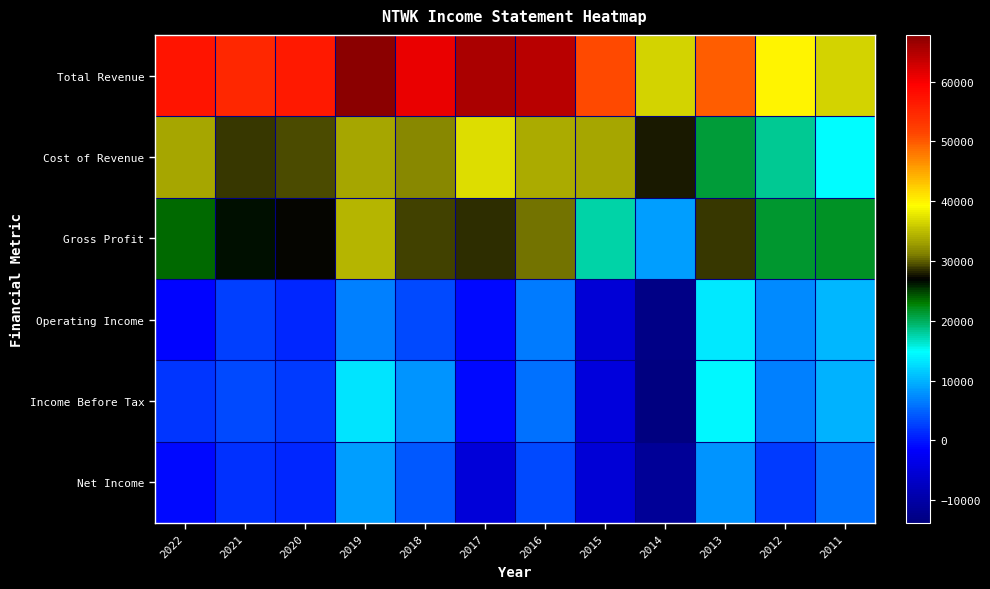

Reading left to right, what are all the values shown in this chart?

Total Revenue: 2022=57200	2021=54900	2020=56400	2019=67800	2018=60900	2017=65400	2016=64600	2015=51000	2014=36400	2013=49800	2012=39800	2011=36500
Cost of Revenue: 2022=33500	2021=28600	2020=29400	2019=33400	2018=31700	2017=37000	2016=33700	2015=33600	2014=27700	2013=21000	2012=18300	2011=14800
Gross Profit: 2022=23700	2021=26400	2020=27000	2019=34400	2018=29200	2017=28400	2016=30800	2015=17500	2014=8700	2013=28900	2012=21500	2011=21700
Operating Income: 2022=-1100	2021=2700	2020=1100	2019=6800	2018=3100	2017=-1000	2016=6300	2015=-5200	2014=-13100	2013=13500	2012=7300	2011=10200
Income Before Tax: 2022=2100	2021=3300	2020=2300	2019=13100	2018=8000	2017=-800	2016=5700	2015=-4800	2014=-13800	2013=14300	2012=6700	2011=9800
Net Income: 2022=-900	2021=1800	2020=900	2019=8600	2018=4300	2017=-5000	2016=3400	2015=-5500	2014=-11400	2013=7900	2012=2400	2011=5700